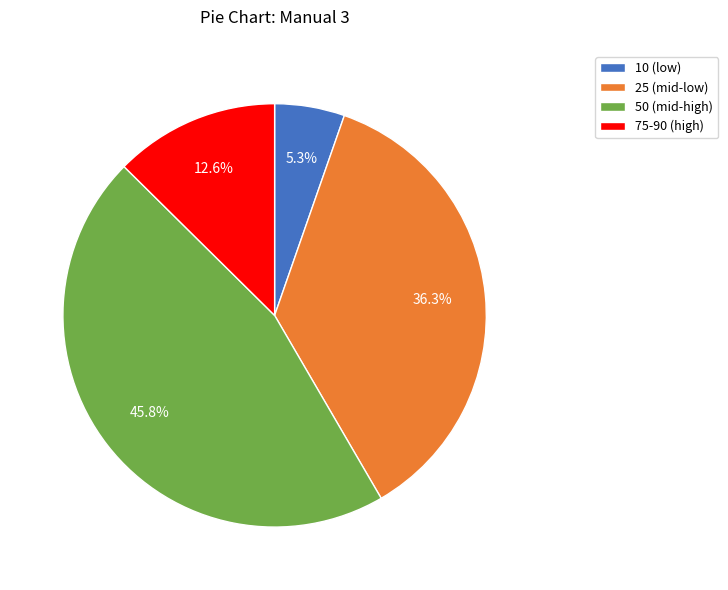

What is the smallest slice in the pie chart?

10 (low)